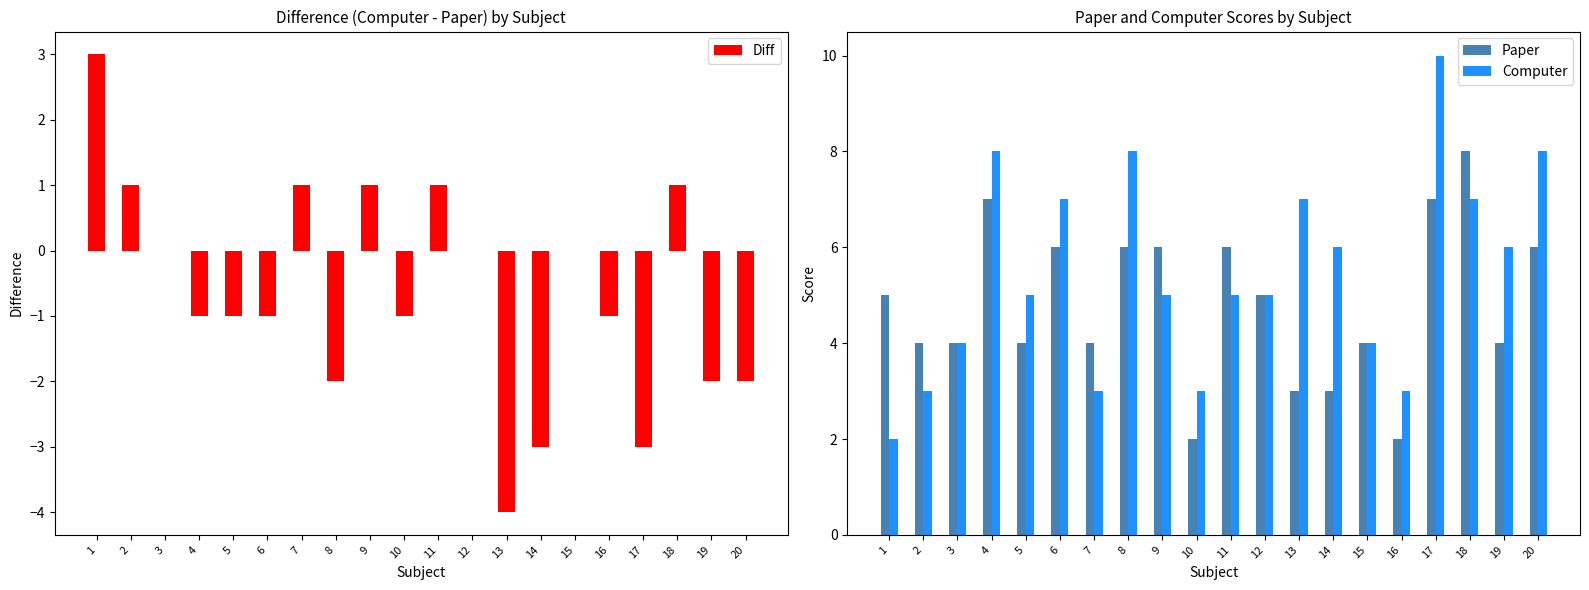

Reading right to left, list all the values displayed in this chart.

Diff: -2	-2	1	-3	-1	0	-3	-4	0	1	-1	1	-2	1	-1	-1	-1	0	1	3
Paper: 6	4	8	7	2	4	3	3	5	6	2	6	6	4	6	4	7	4	4	5
Computer: 8	6	7	10	3	4	6	7	5	5	3	5	8	3	7	5	8	4	3	2